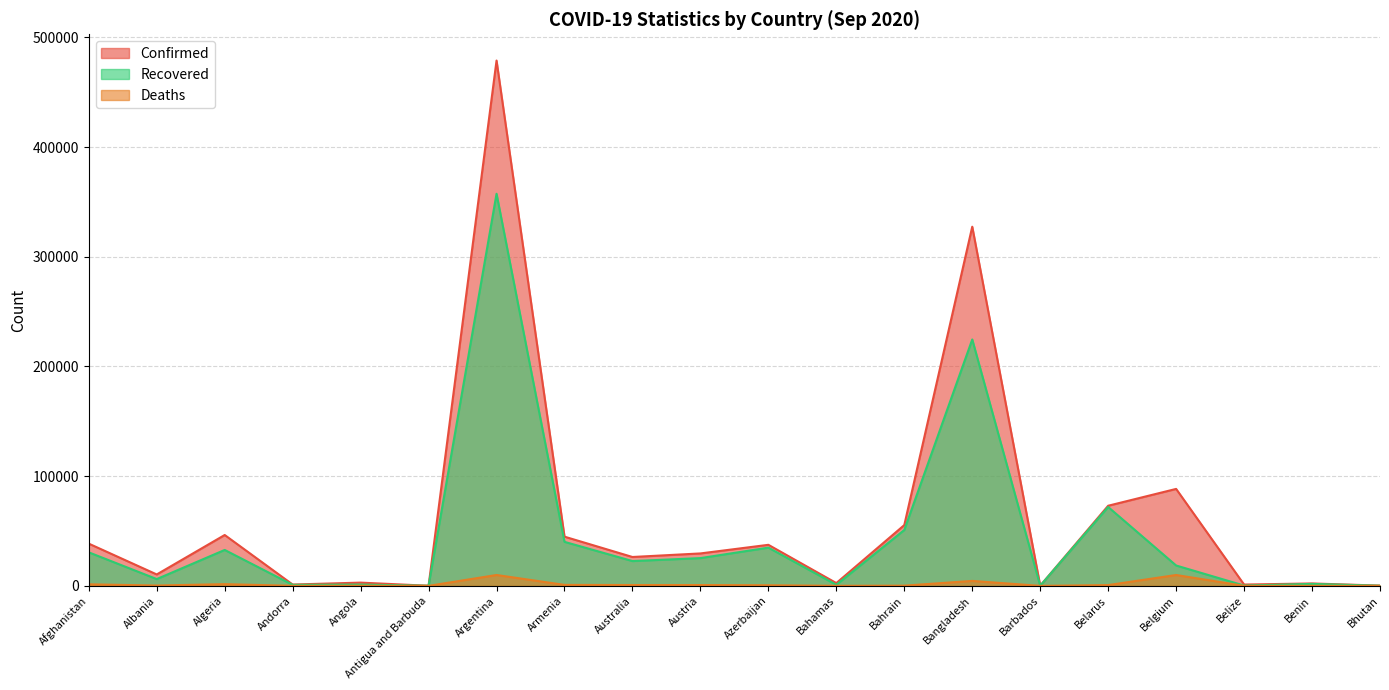

Reading left to right, transcribe all the data shown in this chart.

Confirmed: Afghanistan=38494	Albania=10406	Algeria=46364	Andorra=1215	Angola=2965	Antigua and Barbuda=95	Argentina=478792	Armenia=44845	Australia=26322	Austria=29561	Azerbaijan=37418	Bahamas=2546	Bahrain=55415	Bangladesh=327359	Barbados=178	Belarus=73031	Belgium=88367	Belize=1194	Benin=2213	Bhutan=230
Recovered: Afghanistan=30557	Albania=6186	Algeria=32745	Andorra=928	Angola=1198	Antigua and Barbuda=91	Argentina=357388	Armenia=40121	Australia=22601	Austria=25300	Azerbaijan=34837	Bahamas=976	Bahrain=50946	Bangladesh=224573	Barbados=154	Belarus=71883	Belgium=18565	Belize=287	Benin=1793	Bhutan=151
Deaths: Afghanistan=1415	Albania=319	Algeria=1556	Andorra=53	Angola=117	Antigua and Barbuda=3	Argentina=9912	Armenia=900	Australia=762	Austria=746	Azerbaijan=551	Bahamas=58	Bahrain=200	Bangladesh=4516	Barbados=7	Belarus=716	Belgium=9907	Belize=15	Benin=40	Bhutan=0